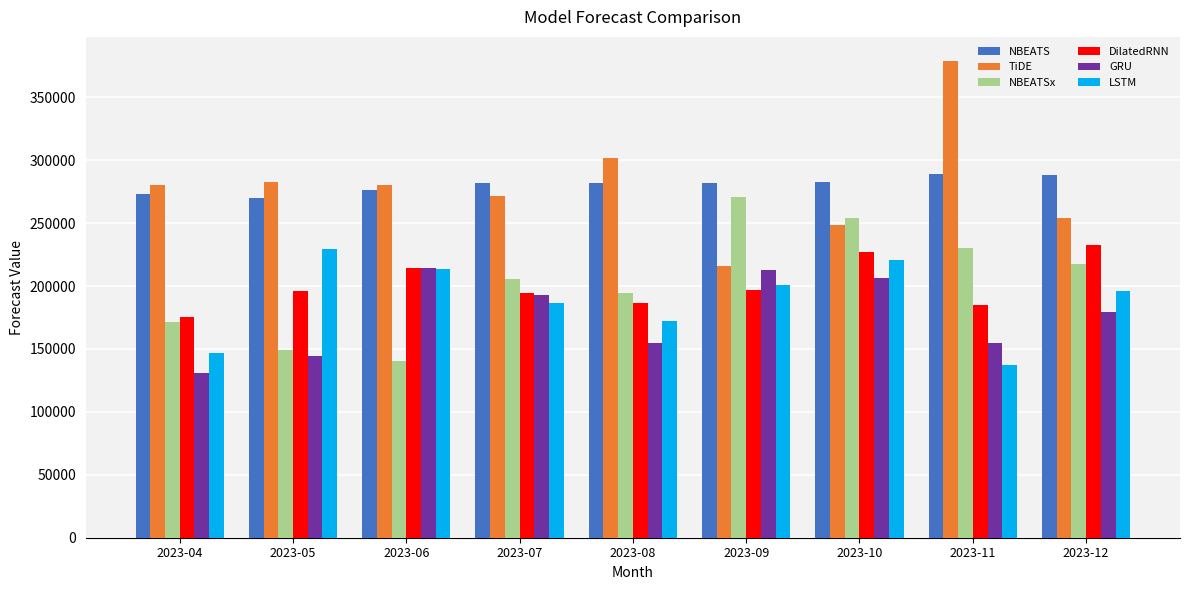

Is the value of TiDE at 2023-10 greater than the value of NBEATS at 2023-10?

No